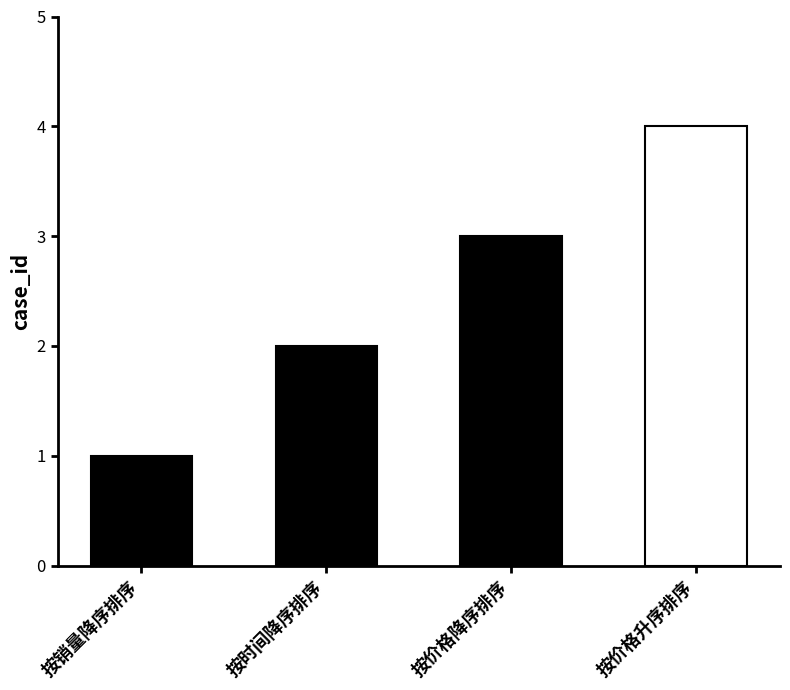

List the labels in order of value, smallest first.

按销量降序排序, 按时间降序排序, 按价格降序排序, 按价格升序排序